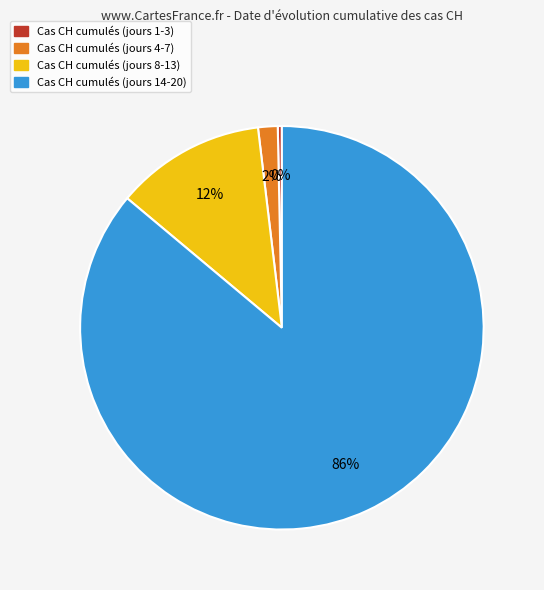

To the nearest percent, what is the difference between the largest and smallest slice percentages?

86%